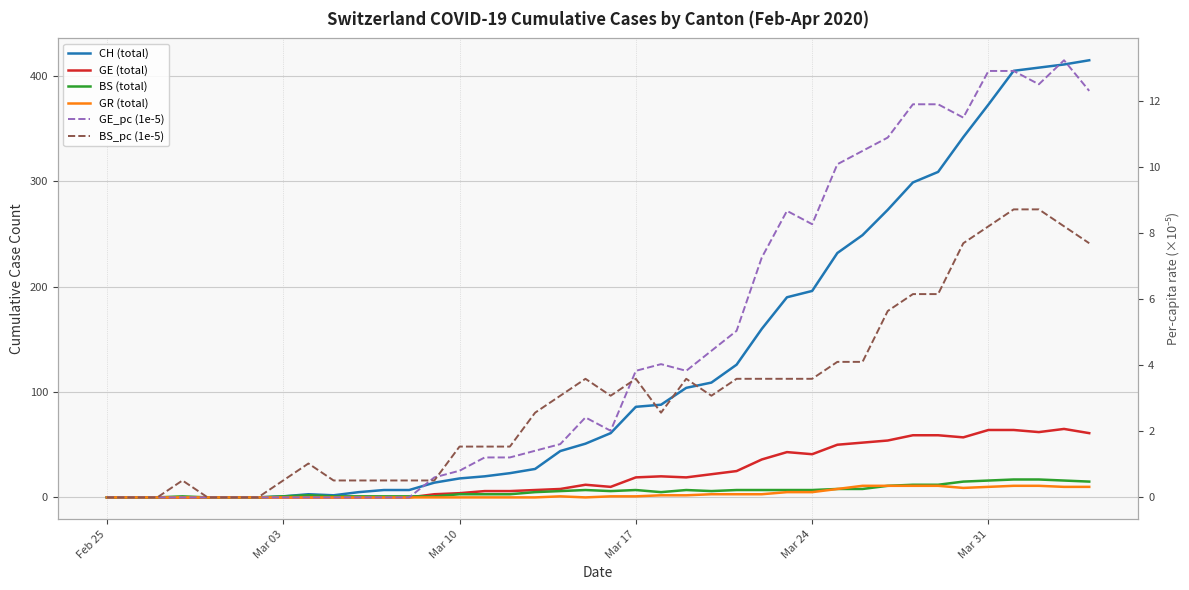

Is the value of BS_pc (1e-5) at 39 greater than the value of GE_pc (1e-5) at Mar 03?

Yes